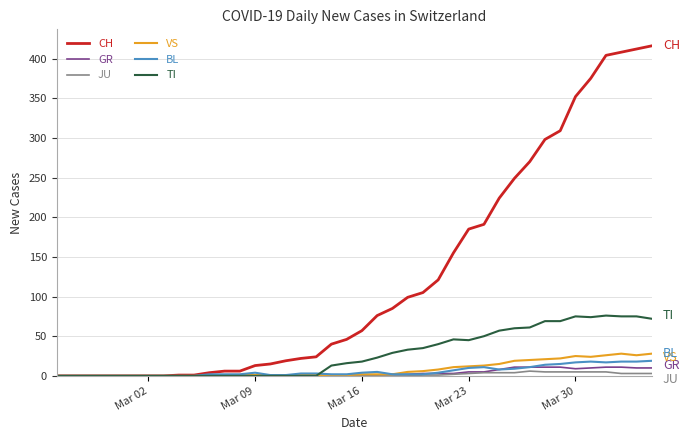

Which series ends up on top after the final intersection of GR and BL?

BL